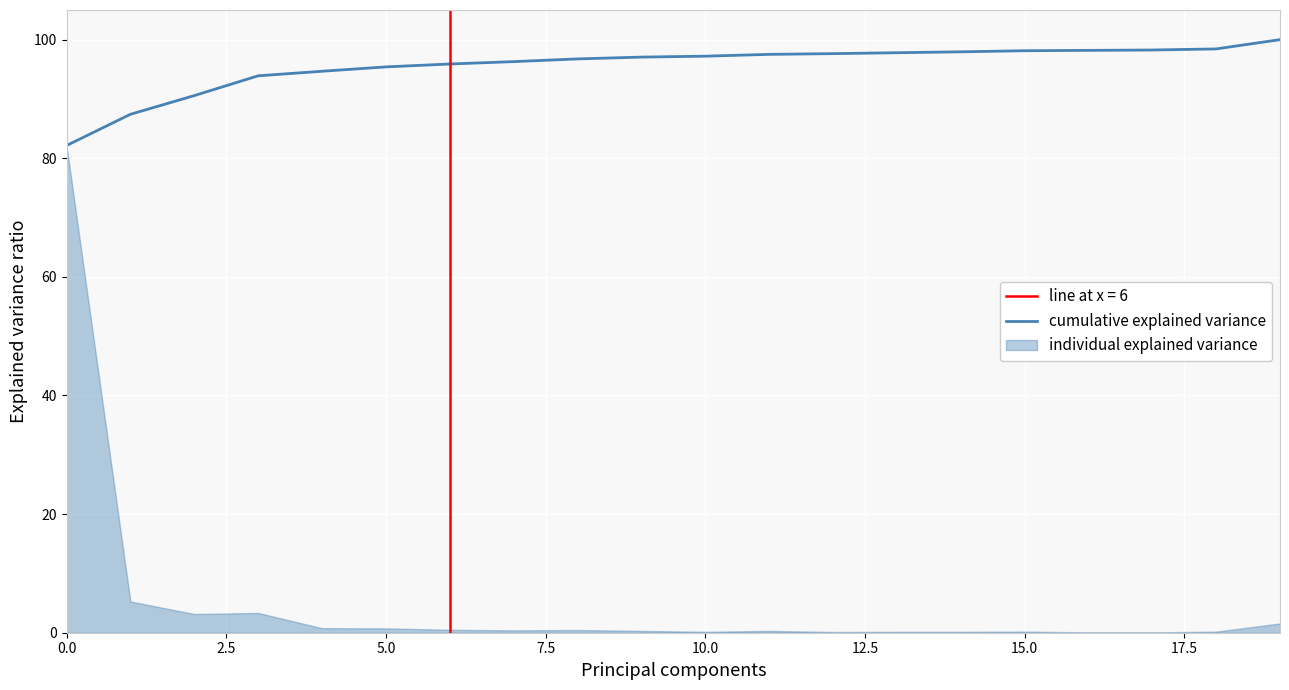

True or false: the data has more than 0 interior local peaks.

False